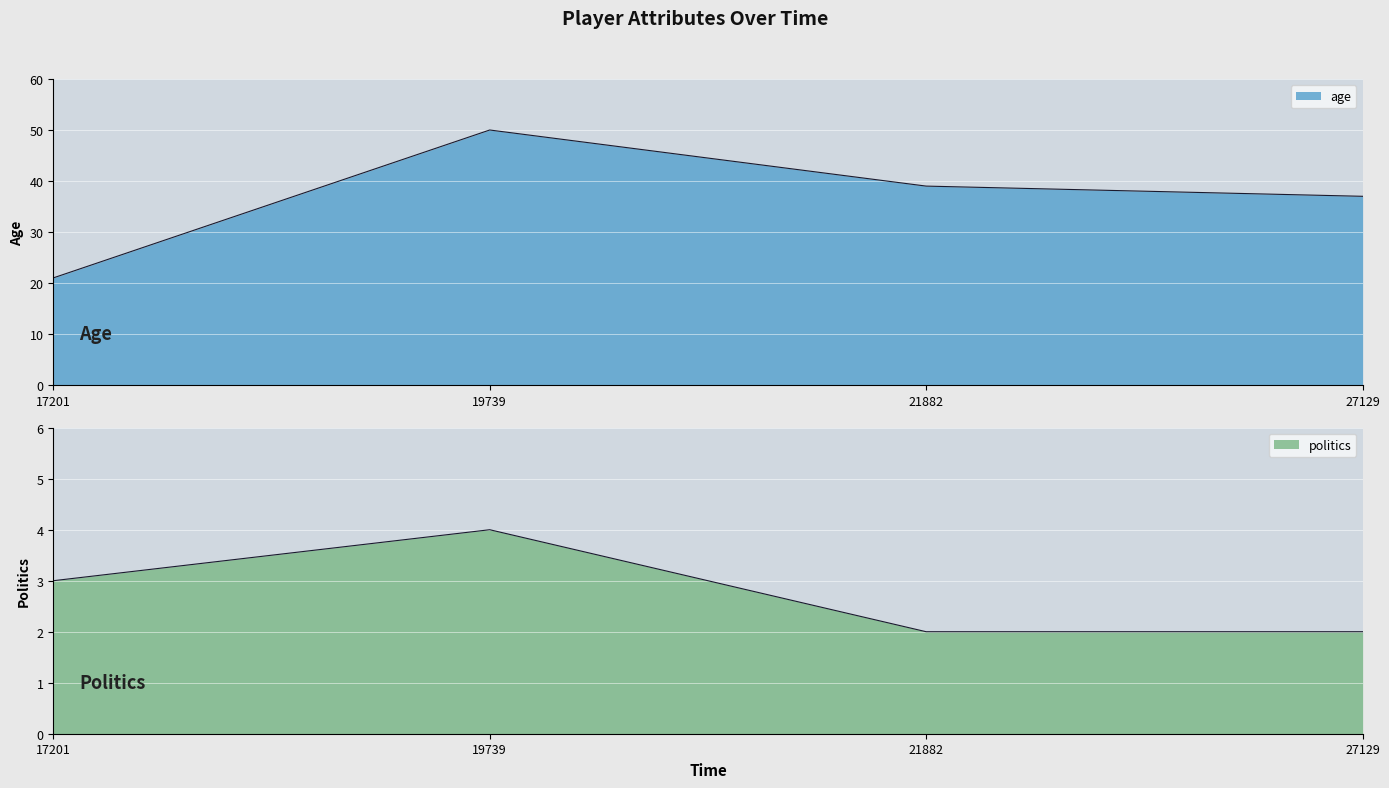

How many lines are shown in the chart?

2